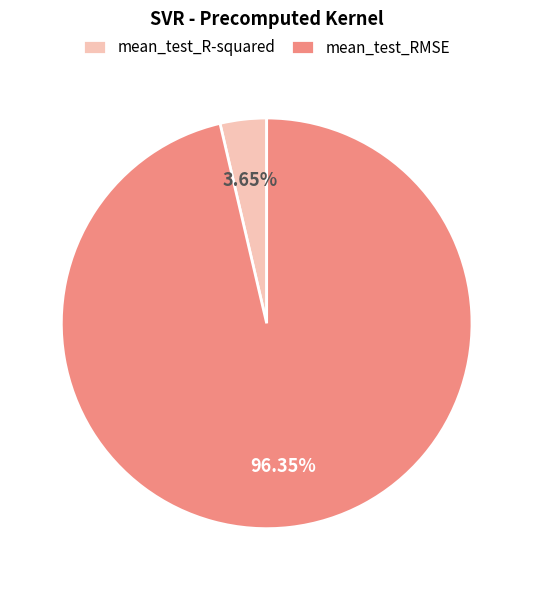

To the nearest percent, what is the combined percentage of mean_test_R-squared and mean_test_RMSE?

100%